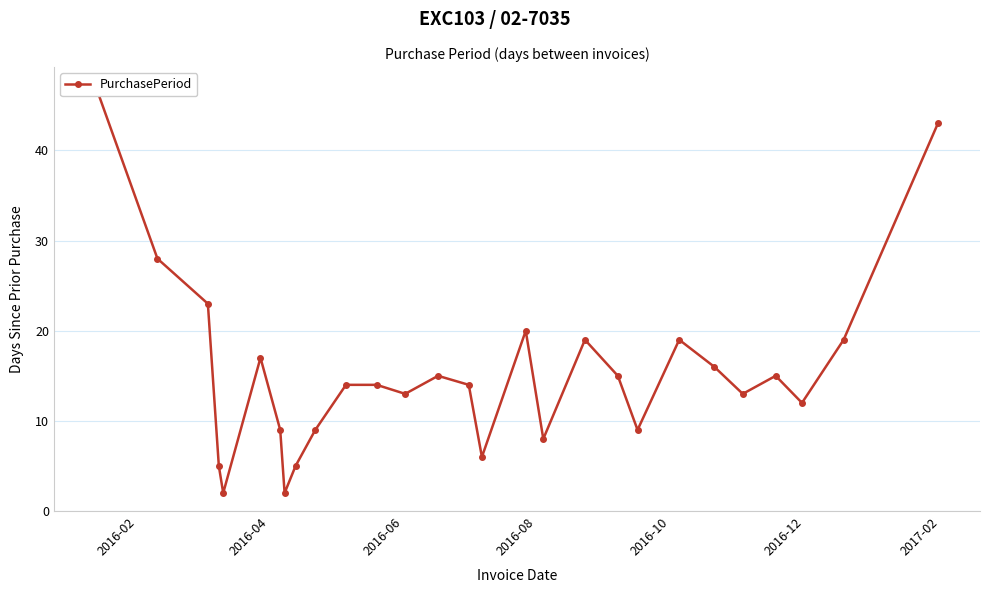

How many data points are less than 14?

12